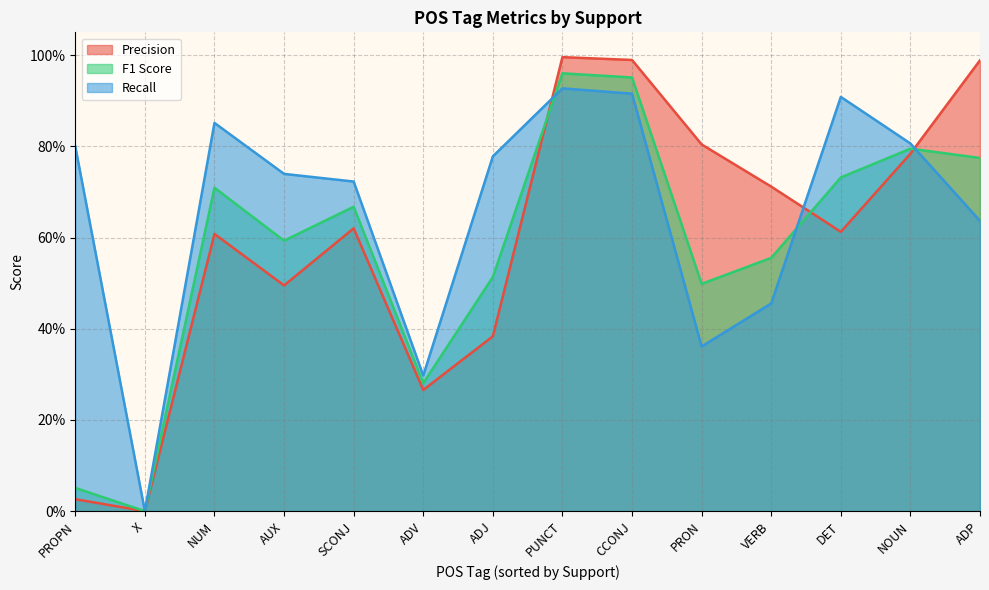

Which series has the widest spread of values?

Precision